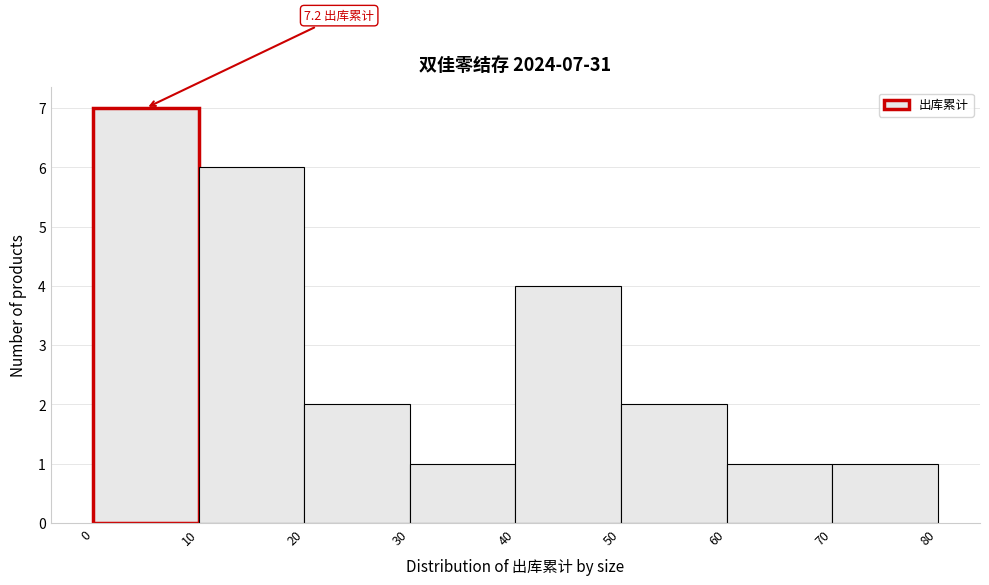

Which range on the x-axis has the tallest bar?

0 to 10